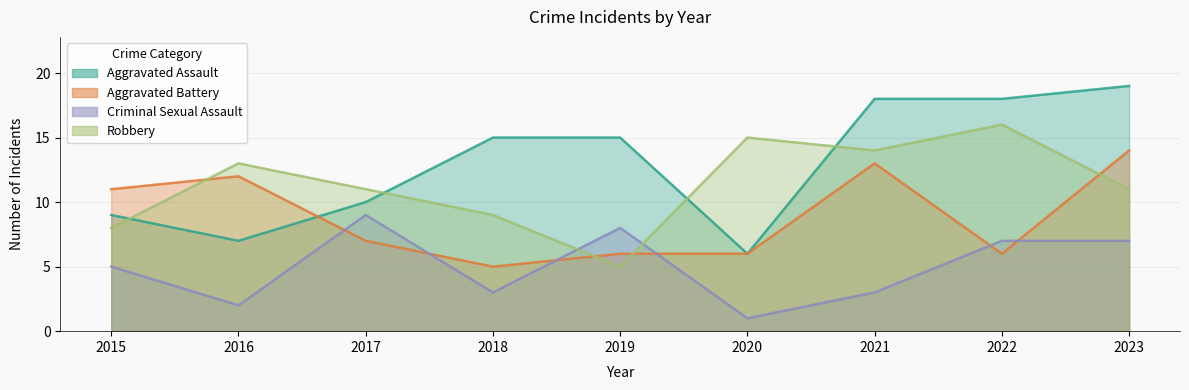

List the series in order of their peak value, lowest first.

Criminal Sexual Assault, Aggravated Battery, Robbery, Aggravated Assault